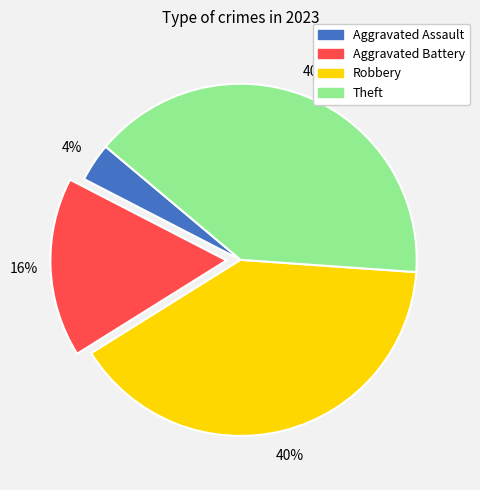

Which category has the smallest portion of the pie?

Aggravated Assault